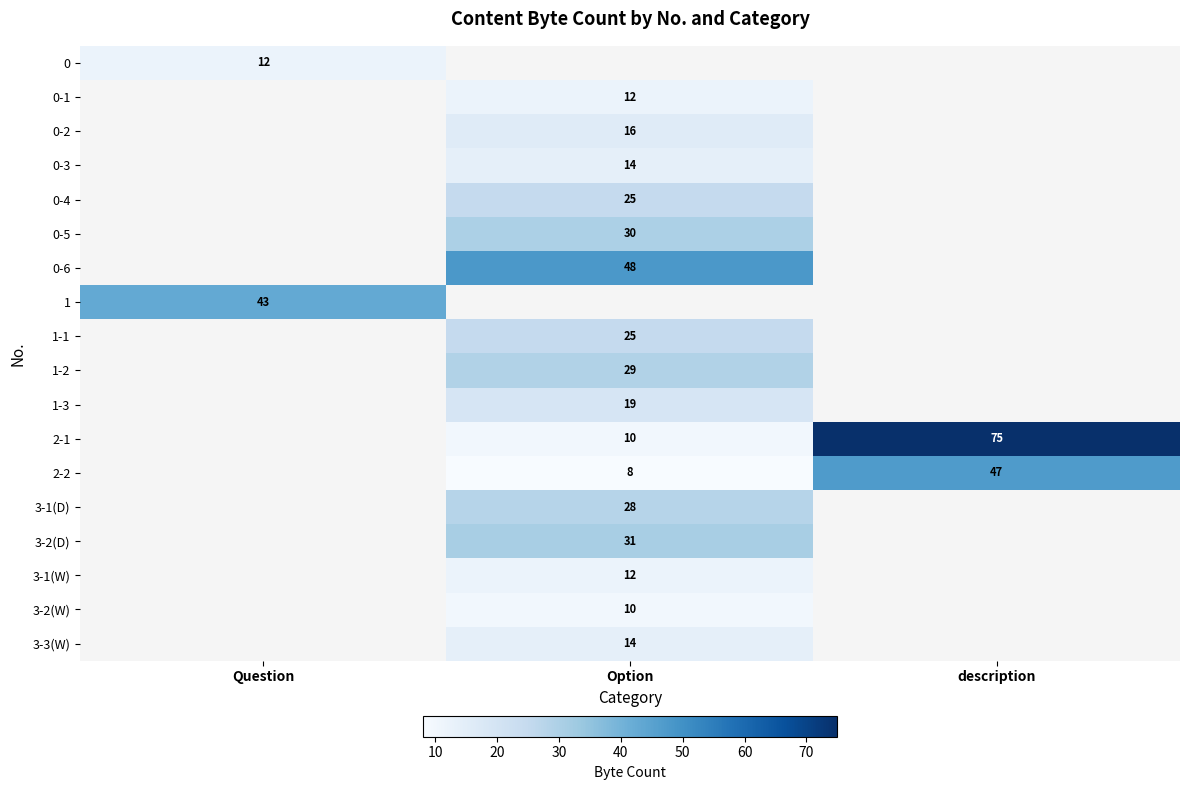

True or false: 2-2 has a value of 8 at Option.

True